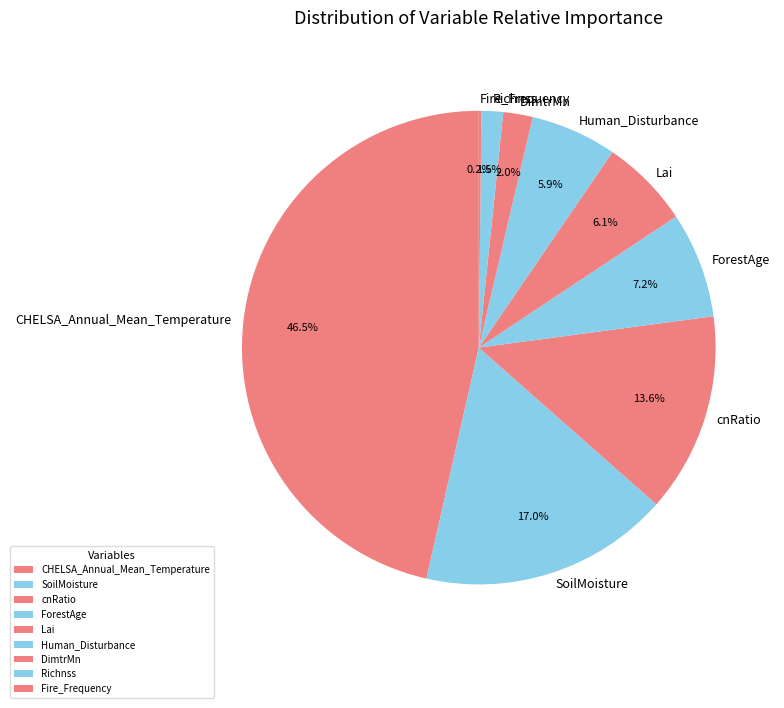

Which slice is the largest?

CHELSA_Annual_Mean_Temperature